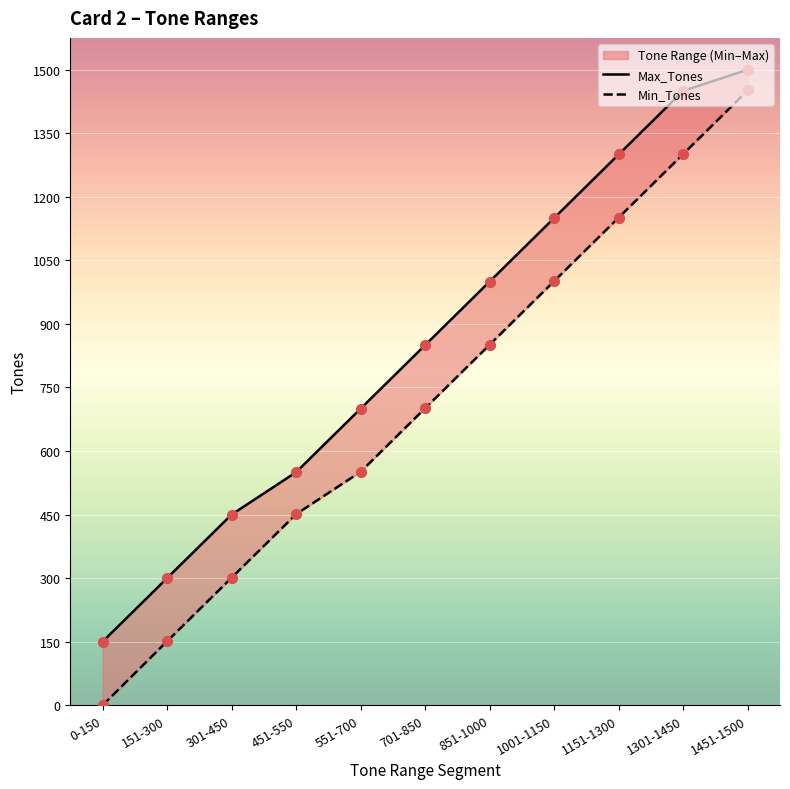

Which series contains the highest Y value?

Max_Tones